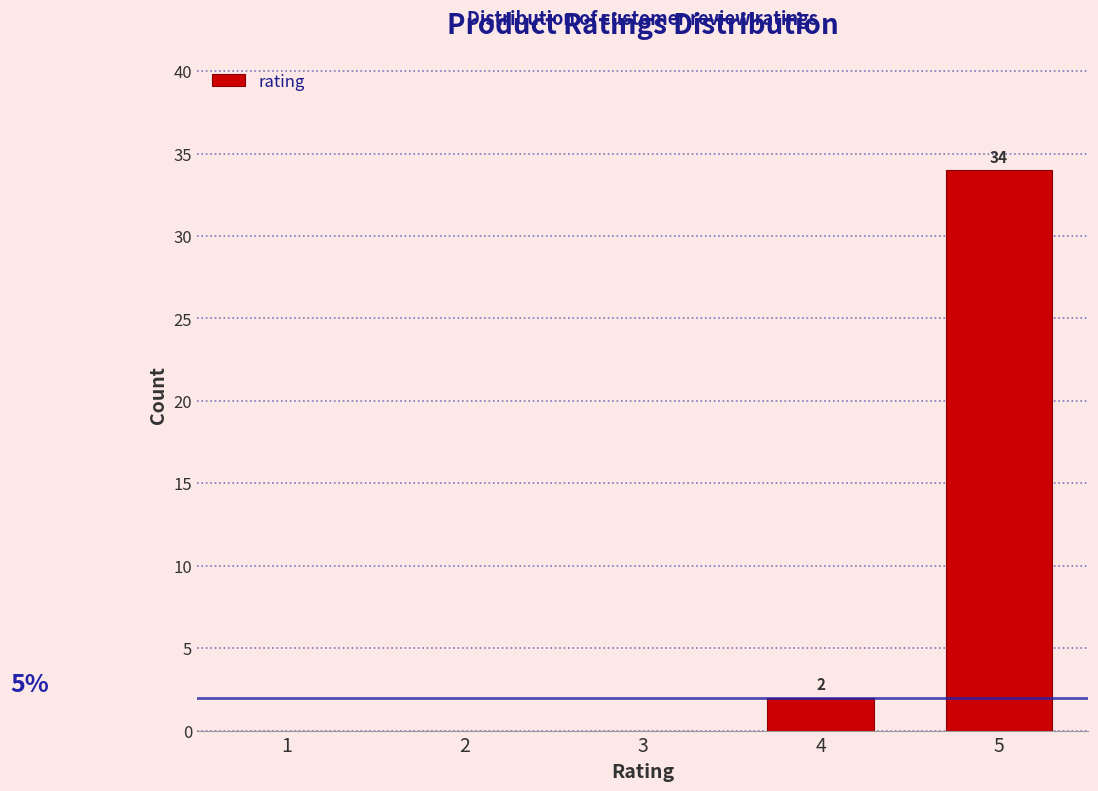

Reading left to right, transcribe all the data shown in this chart.

1=0	2=0	3=0	4=2	5=34